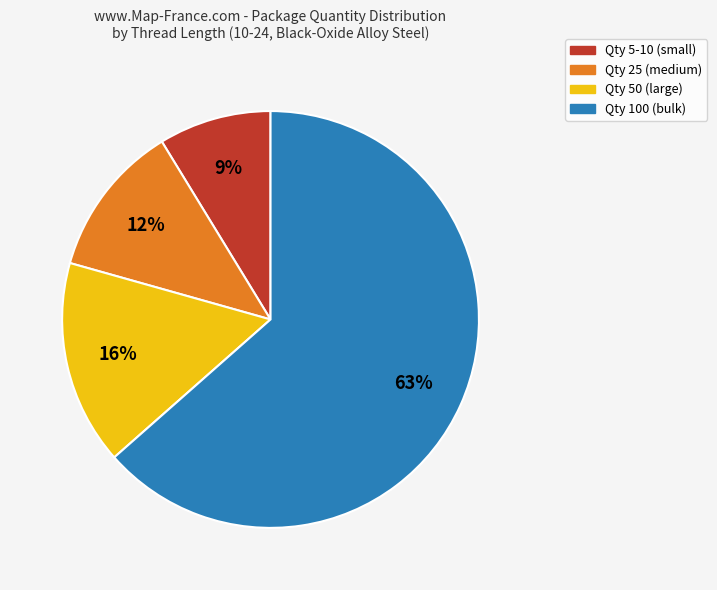

To the nearest percent, what is the average slice percentage?

25%